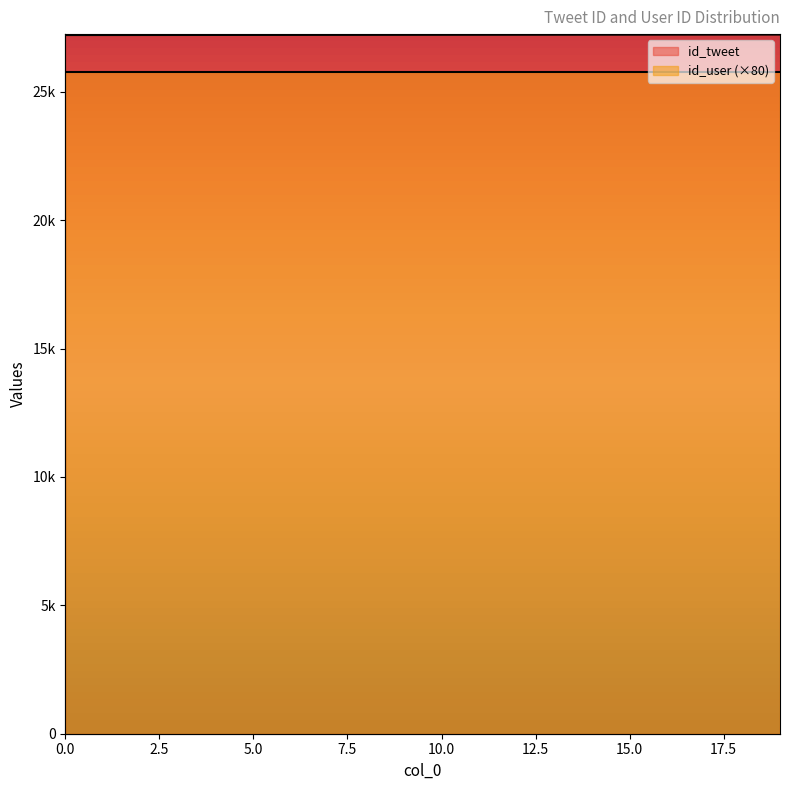

True or false: the data has more than 2 interior local peaks.

False